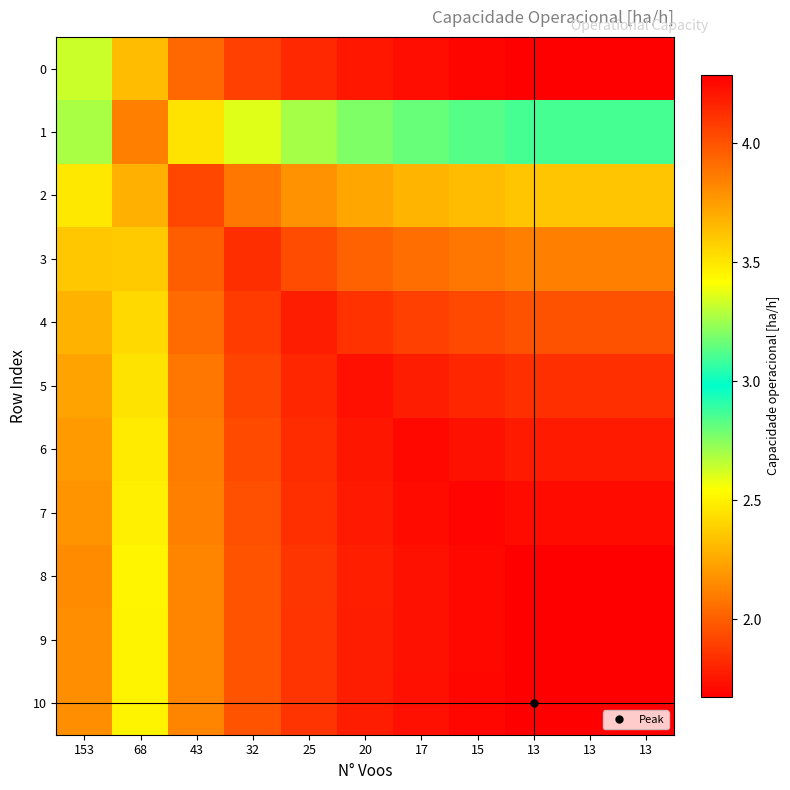

At how many categories does at least one series exceed 3?

11